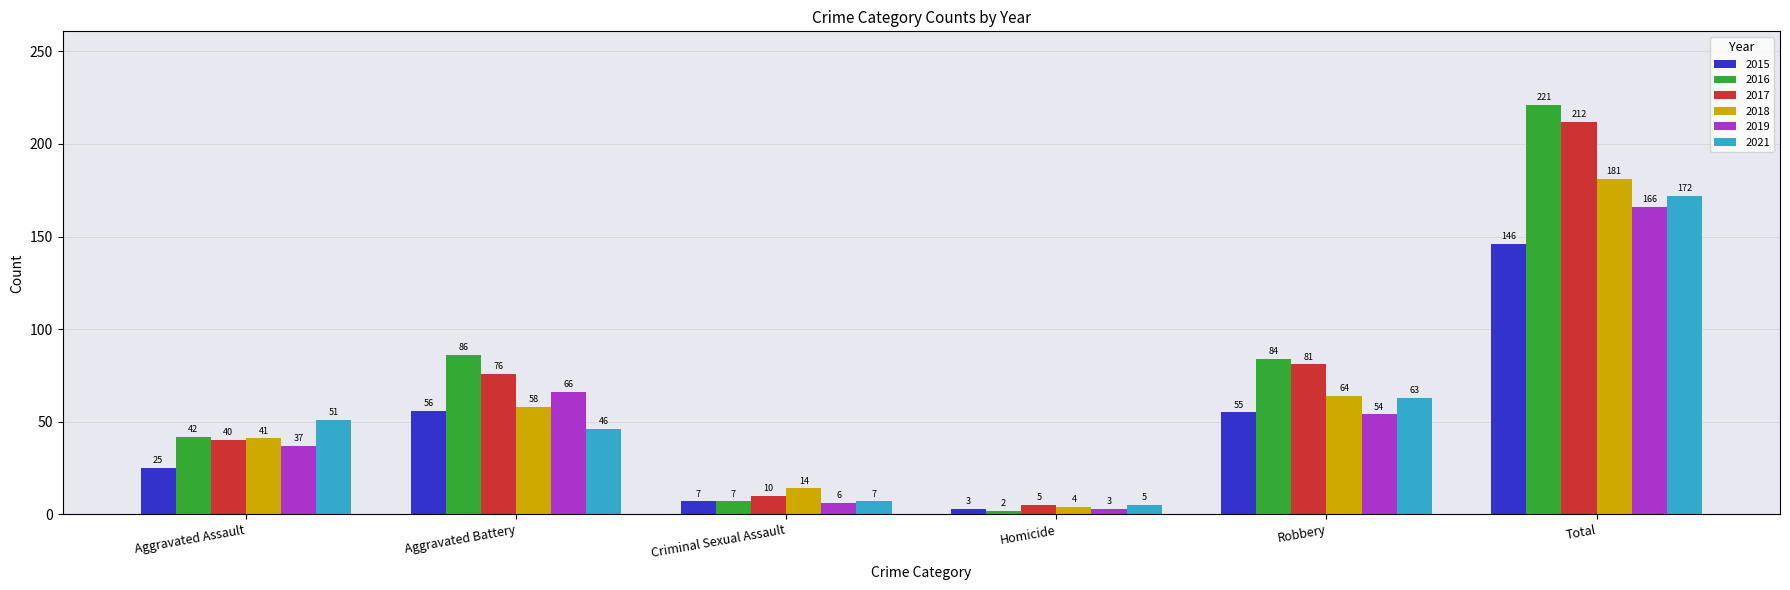

Which label corresponds to the largest value in the chart?

Total